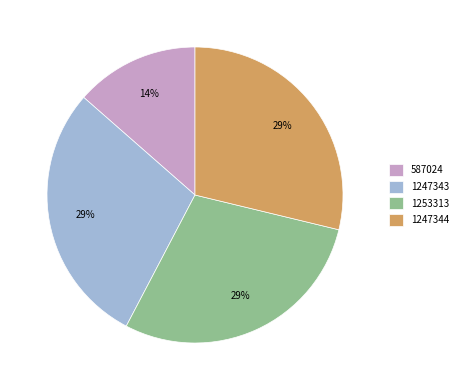

Is it true that 1253313 is 18% of the pie?

False